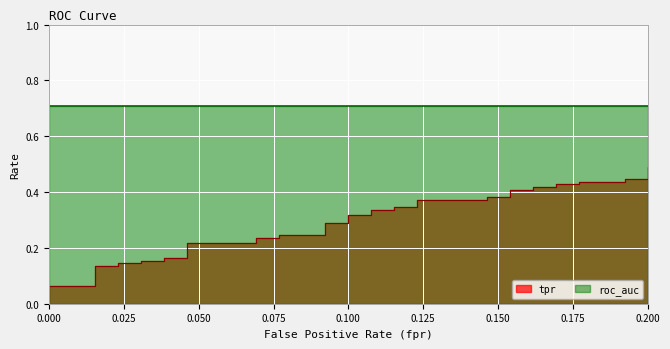

What is the label of the 25th point from the left?

24